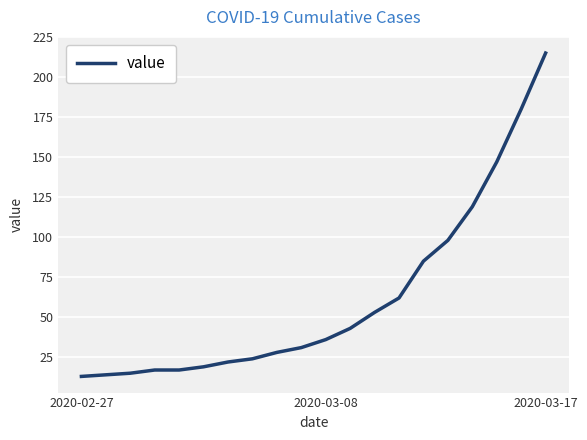

Count the number of data series in this chart.

1